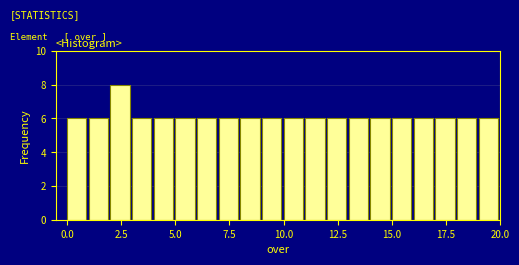

Around what value on the x-axis is the tallest bar? Give the approximate position of its centre, as read against the axis.

2.5